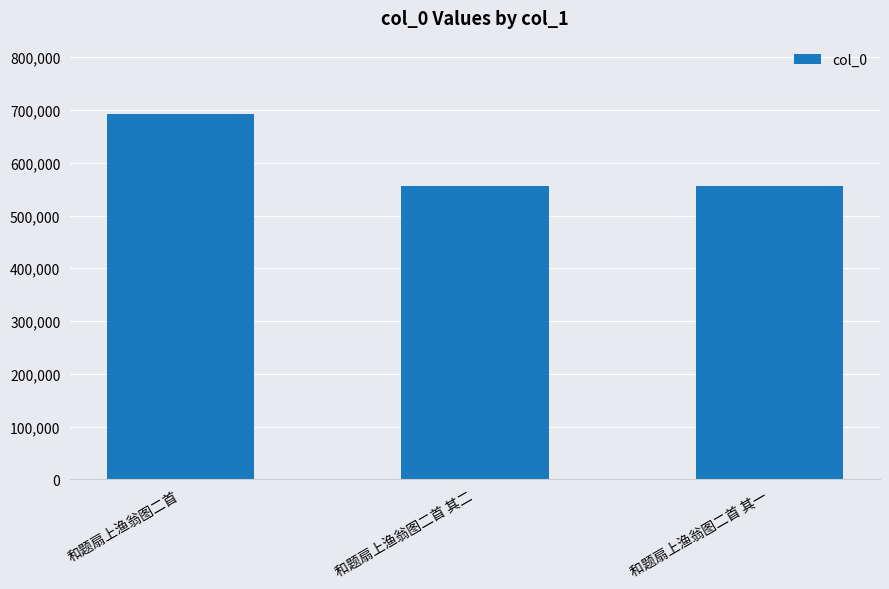

What is the sum of all values?

1804747